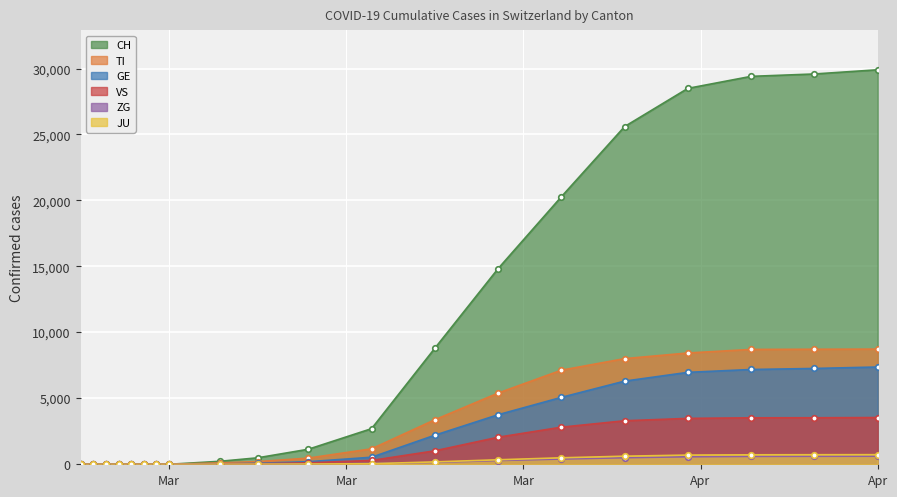

At which label does TI reach its minimum?

2020-02-25